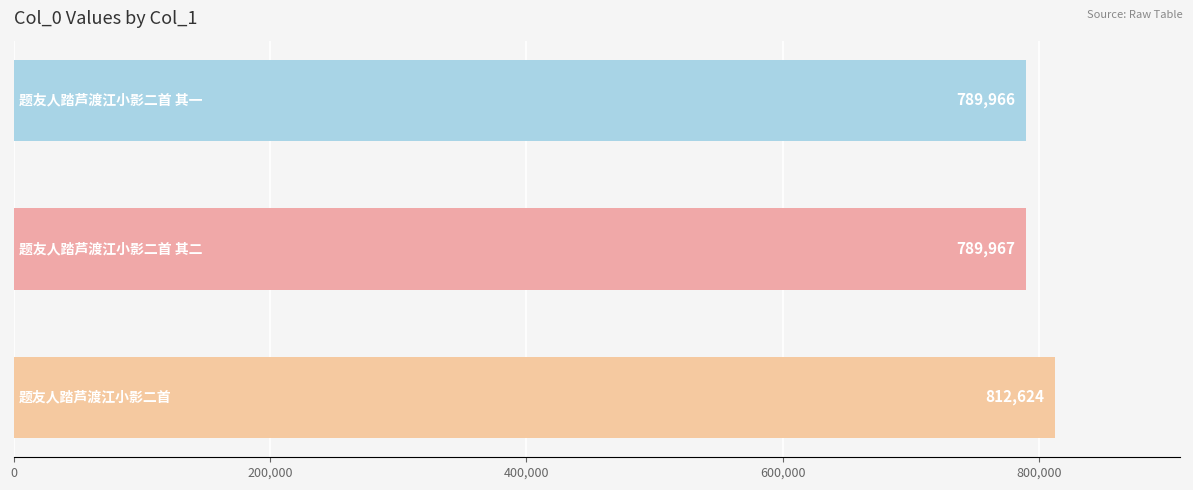

What is the maximum value shown in the chart?

812624